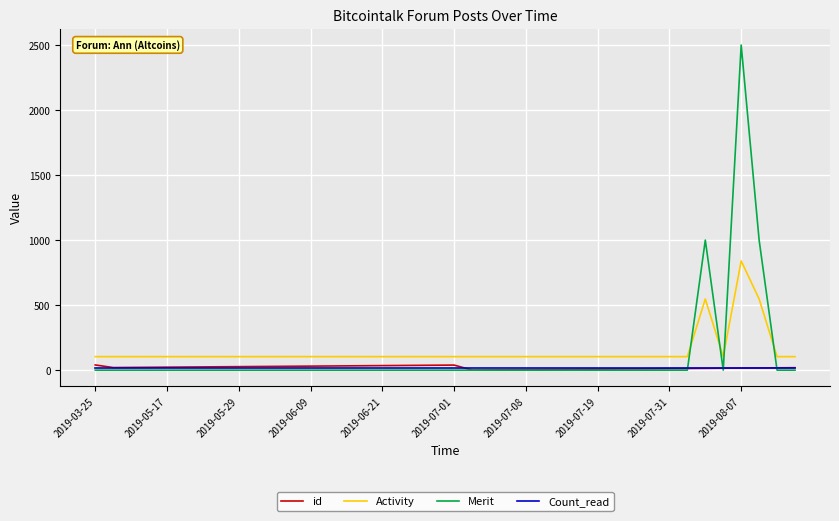

In Activity, how many points are higher than both neighbors (excluding endpoints)?

2